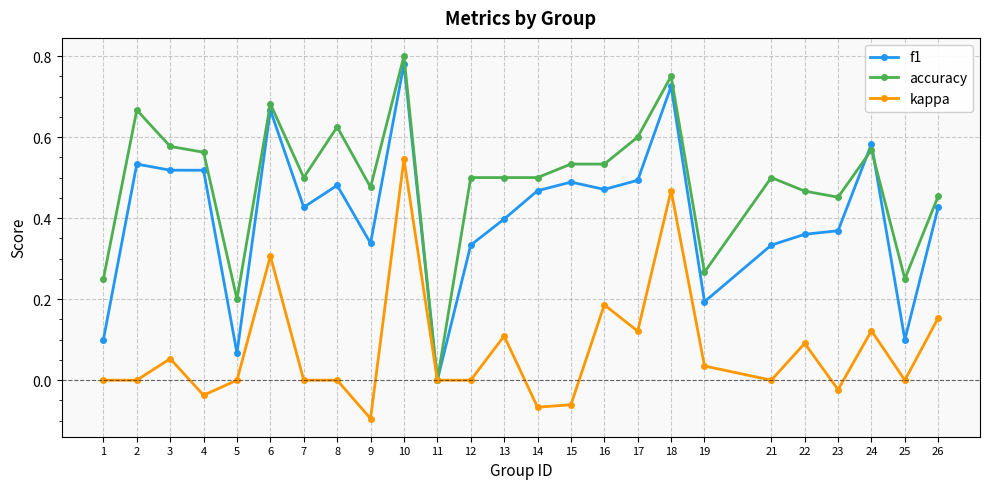

True or false: accuracy has more than 1 points higher than both neighbors.

True